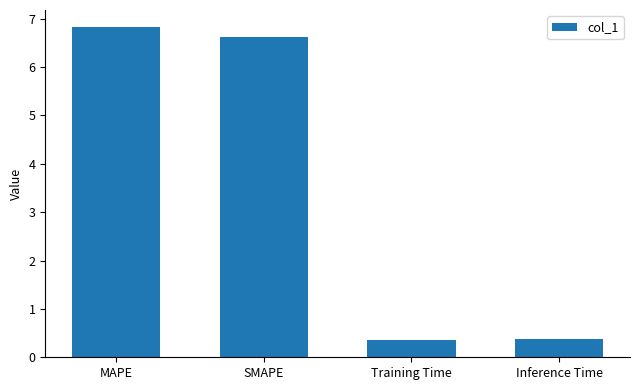

Where does the data first go above 6?

MAPE